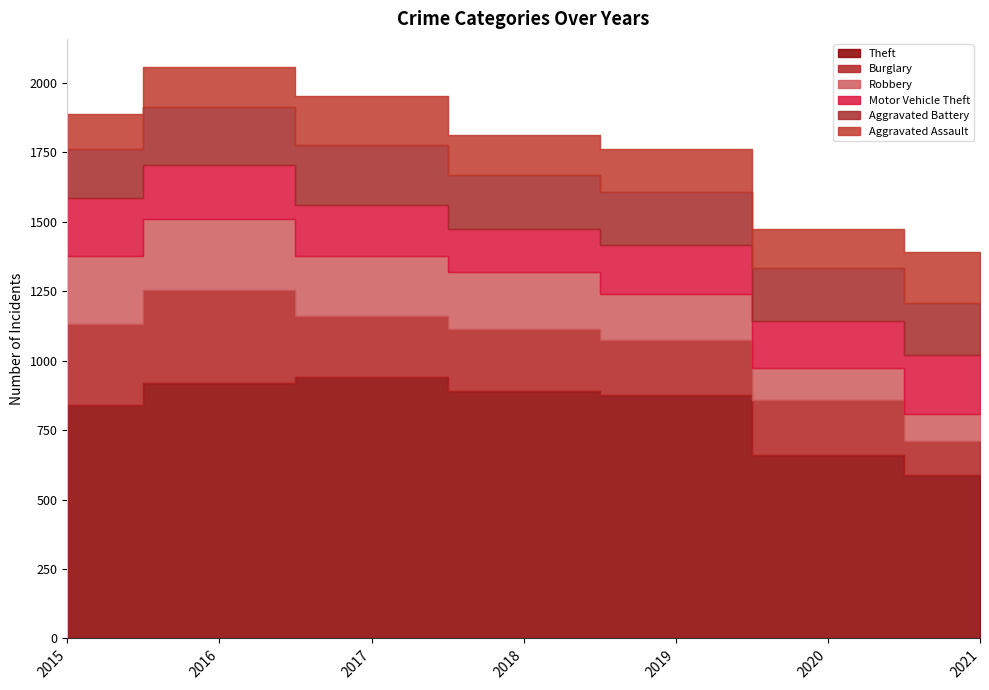

What is the lowest value of the Aggravated Battery series?

177